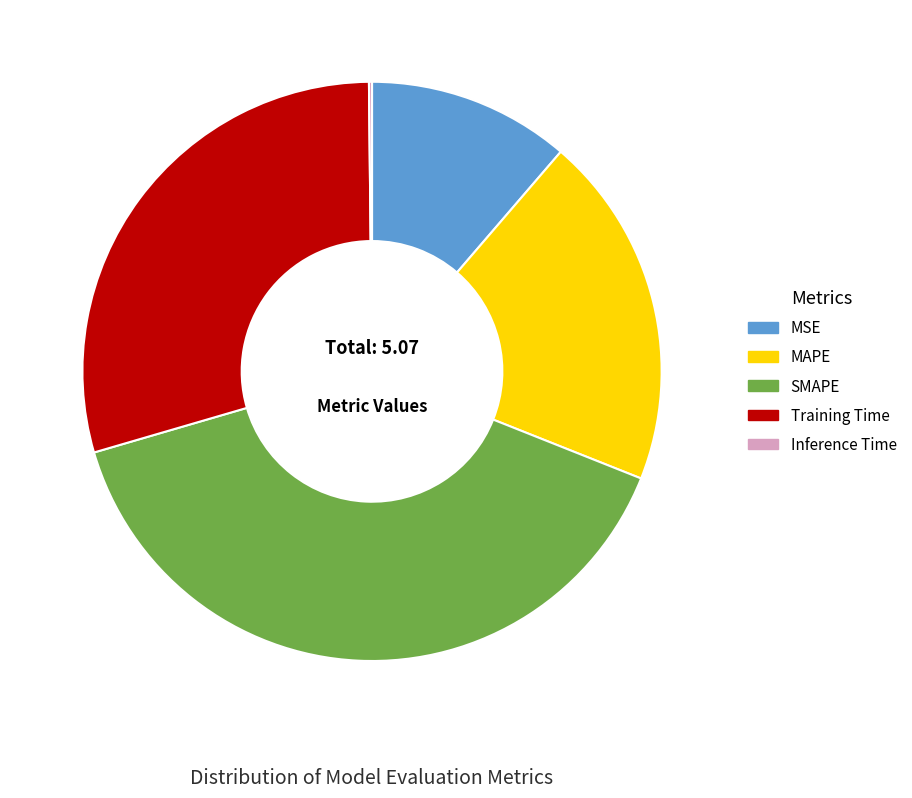

Is there any slice that represents more than half of the pie?

No